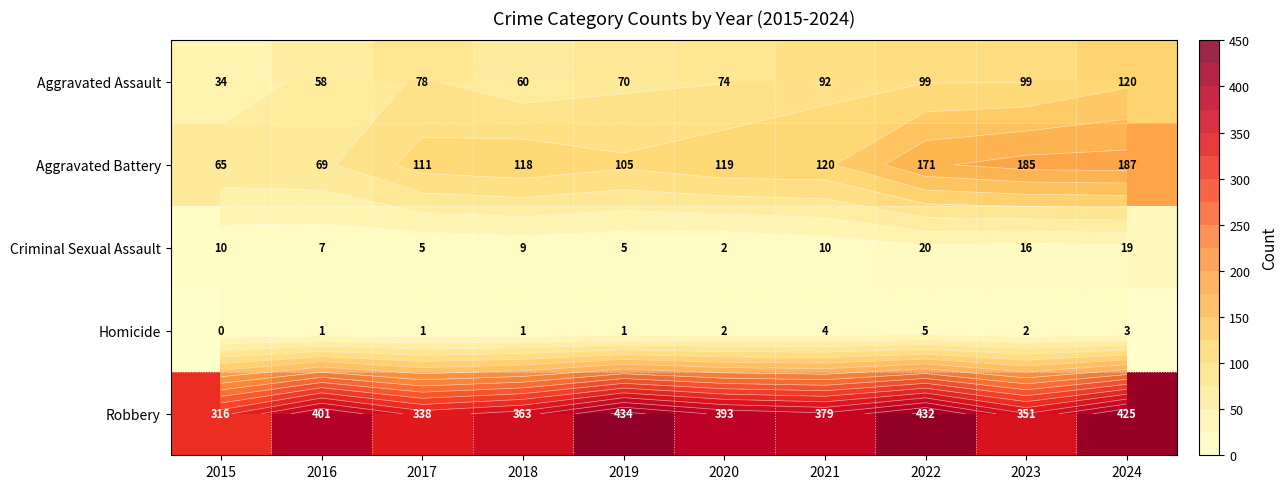

At which label is Aggravated Battery closest to 126?

2021